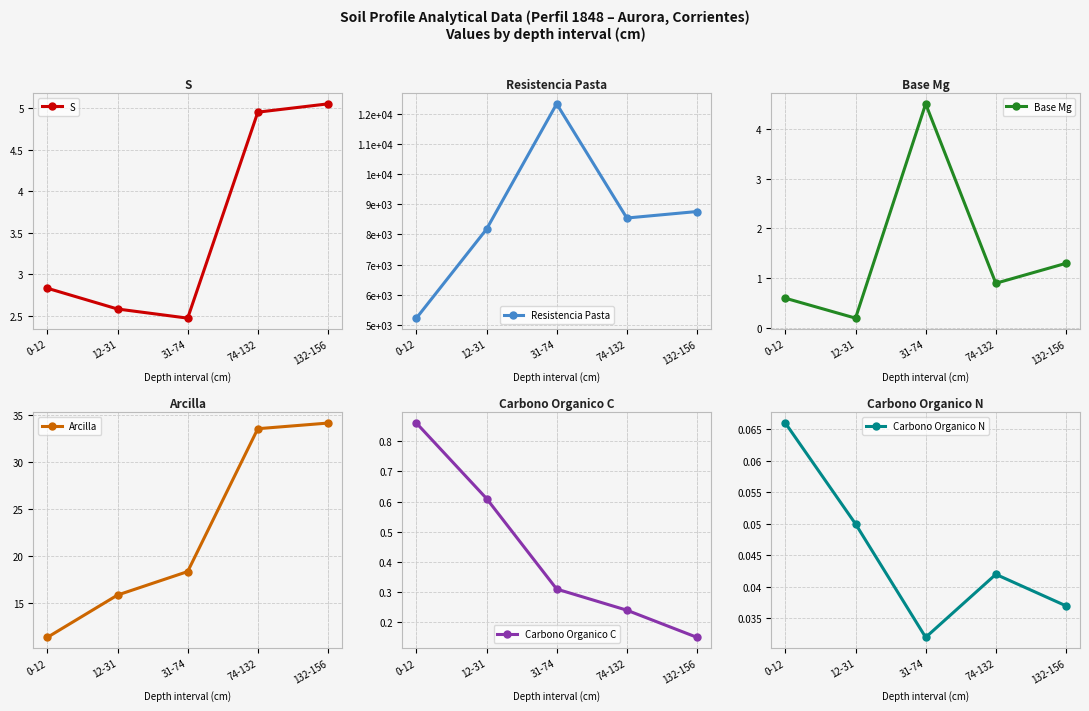

Which series has the largest total across all categories?

Resistencia Pasta